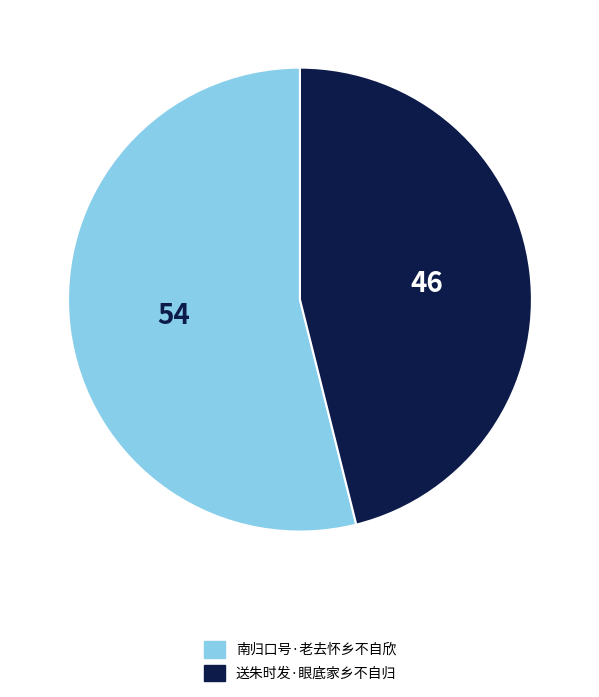

What is the smallest slice in the pie chart?

送朱时发·眼底家乡不自归